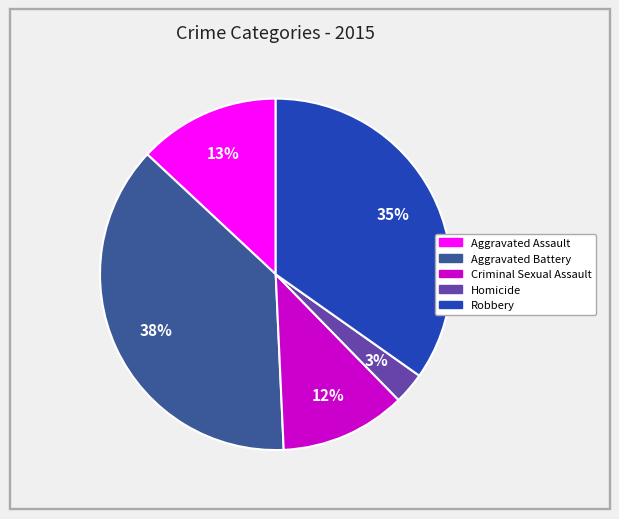

How many segments does this pie chart have?

5